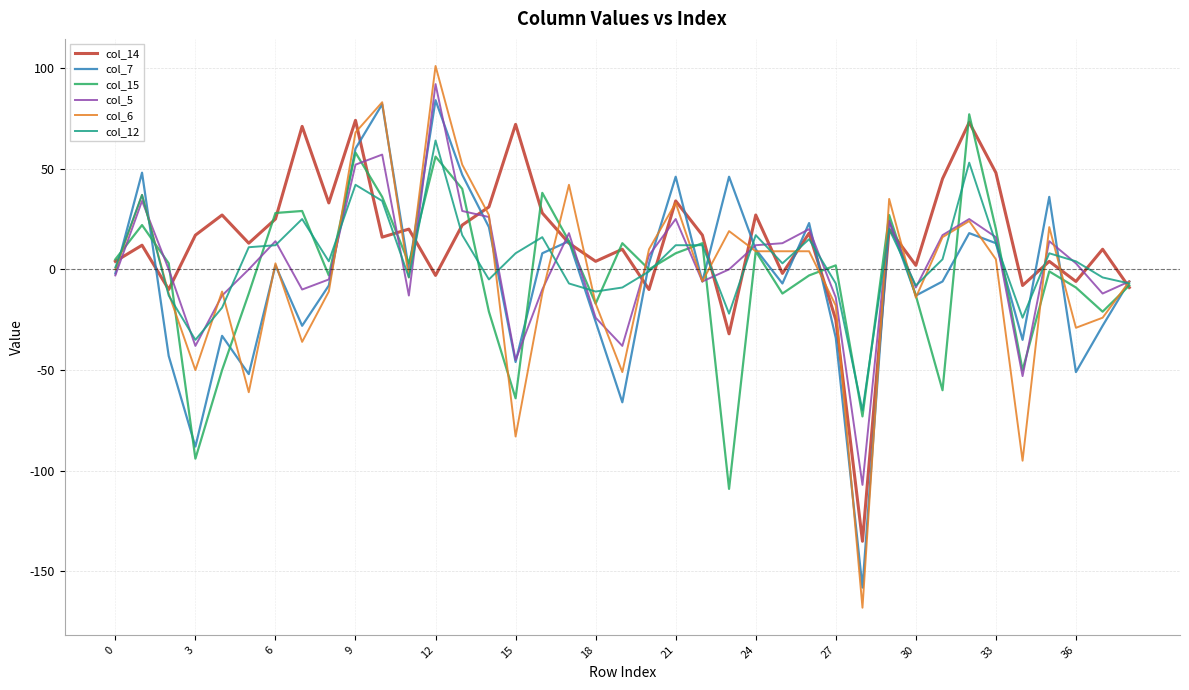

What is the greatest value displayed?

101